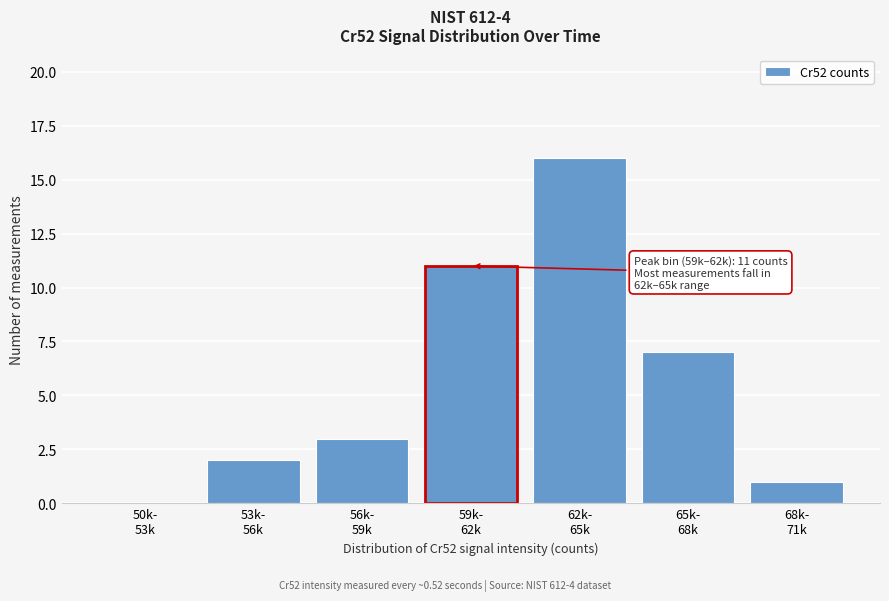

What is the sum of all values?

40